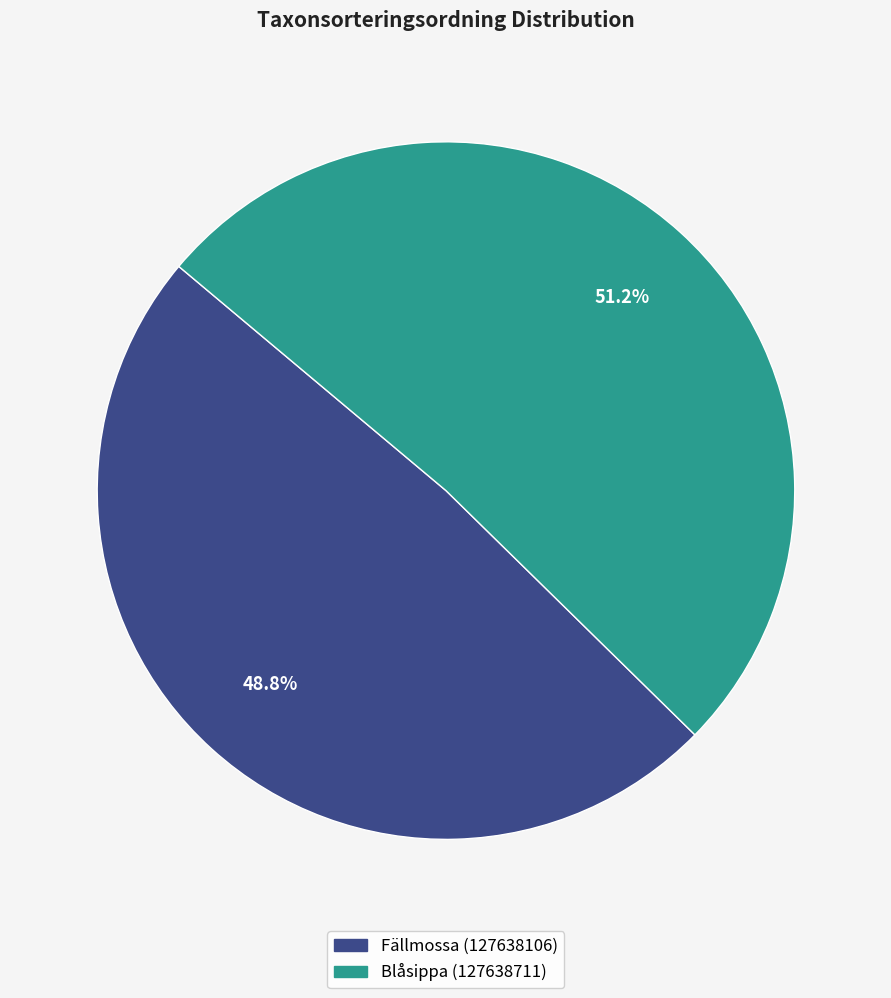

Is the sum of Blåsippa (127638711) and Fällmossa (127638106) greater than half?

Yes